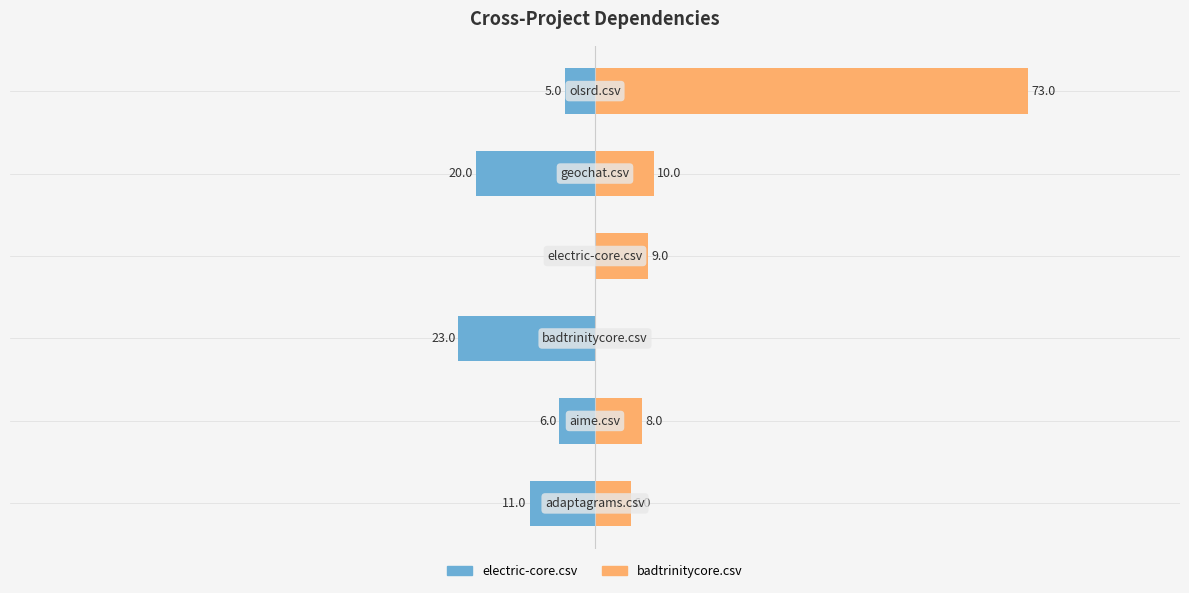

True or false: electric-core.csv has a value of -4 at −100.

False